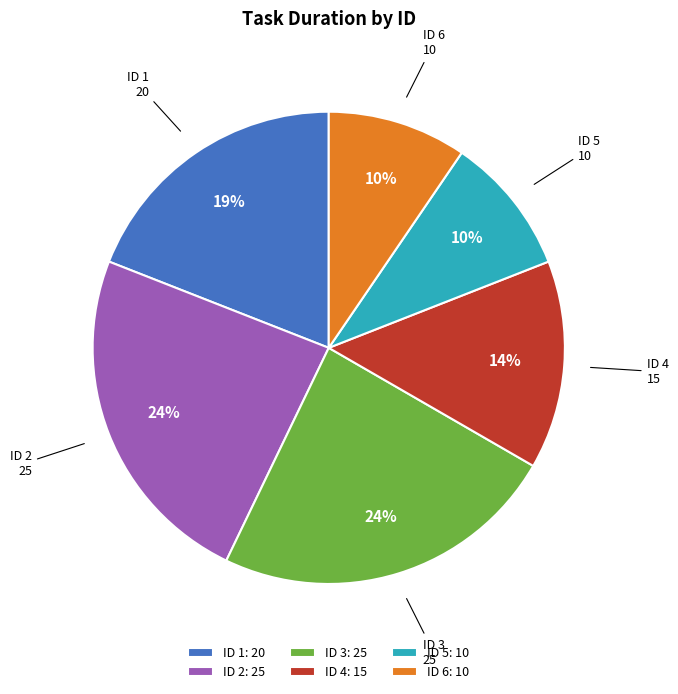

Combined, do ID 2 and ID 4 account for over 50%?

No